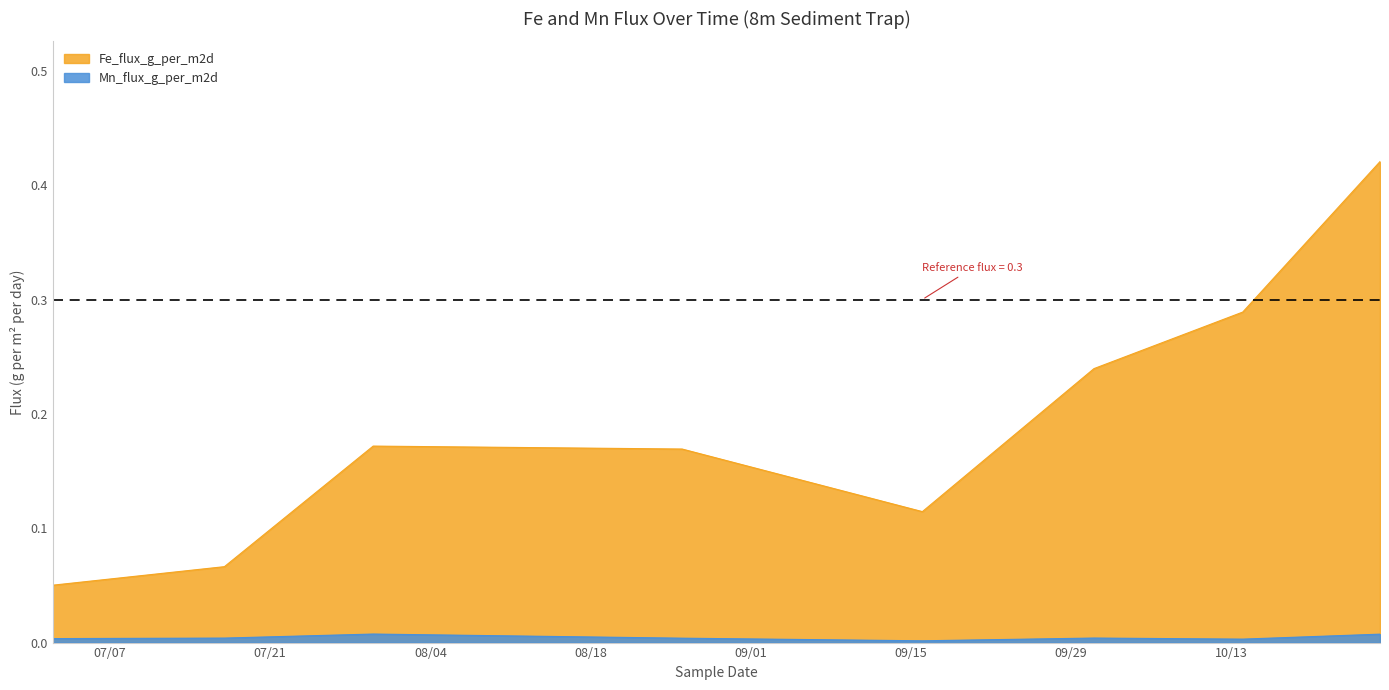

Between 2020-09-16_R2 and 2020-08-26_R2, which is larger?

2020-08-26_R2